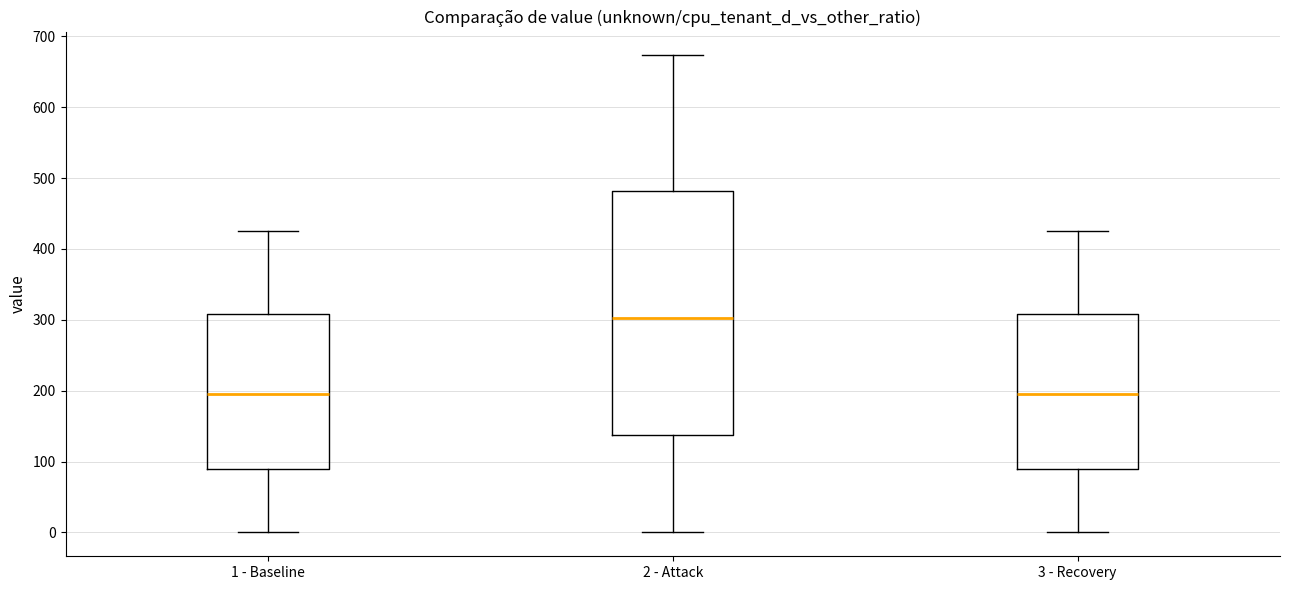

Which box is the tallest, from its lower edge to its upper edge?

2 - Attack